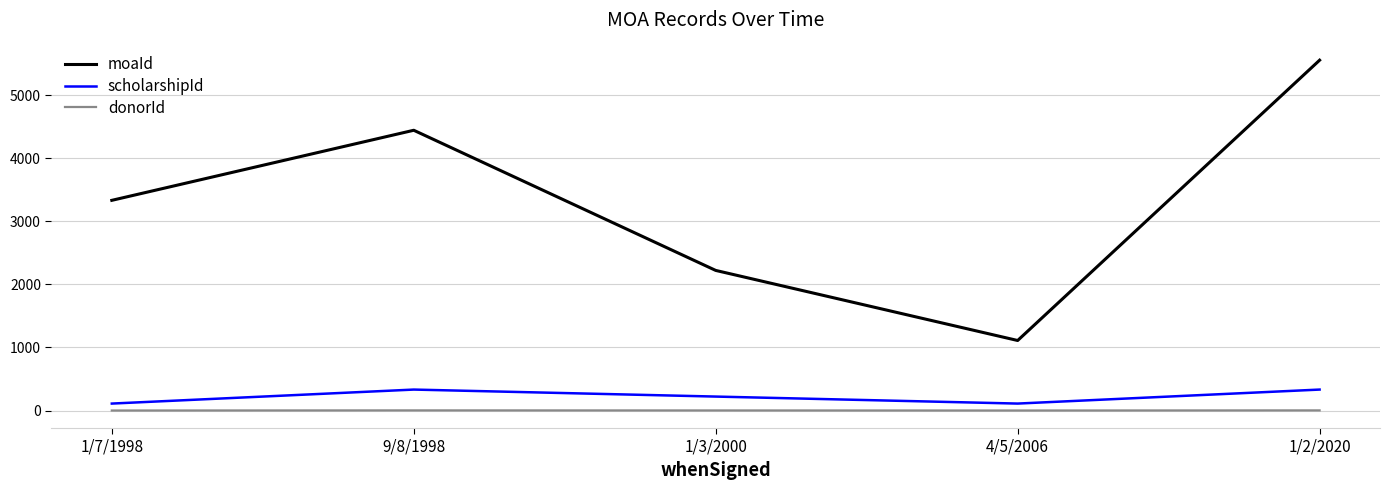

Which series has the largest total across all categories?

moaId